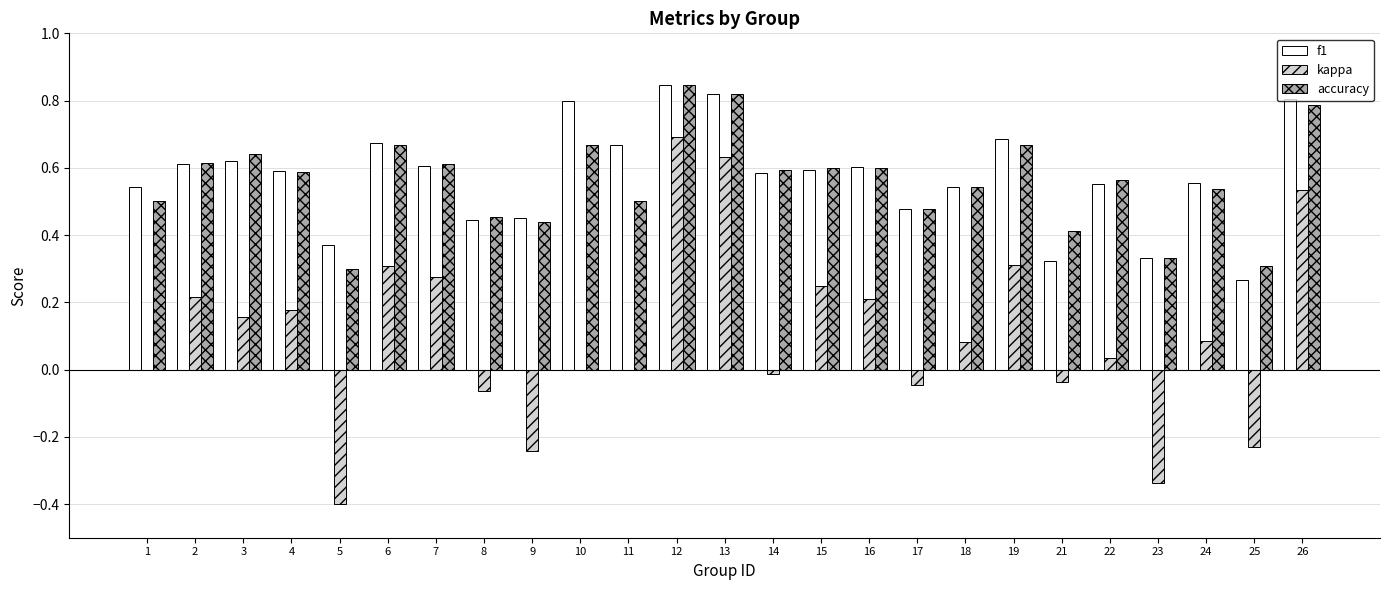

At which label does kappa reach its peak?

12